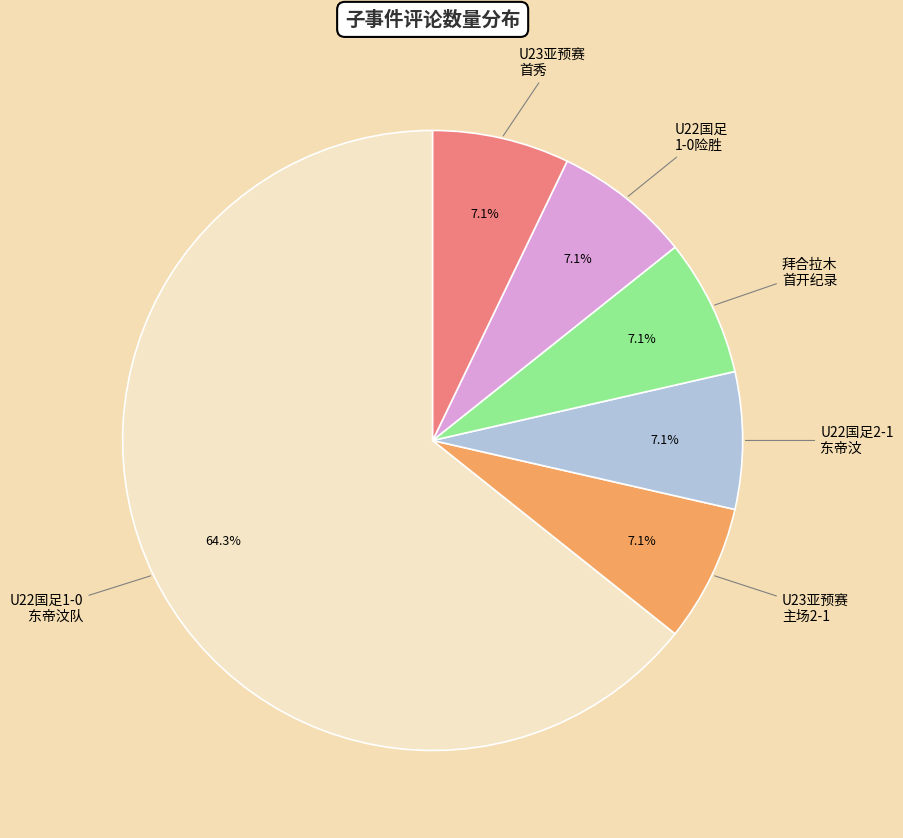

Does any single category account for the majority?

Yes